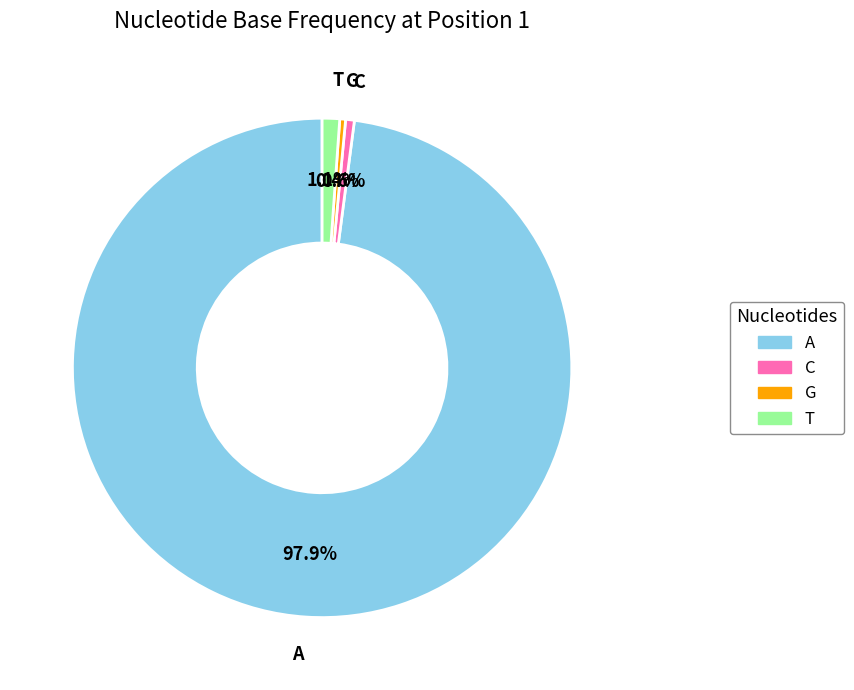

Is there a majority slice in this chart?

Yes